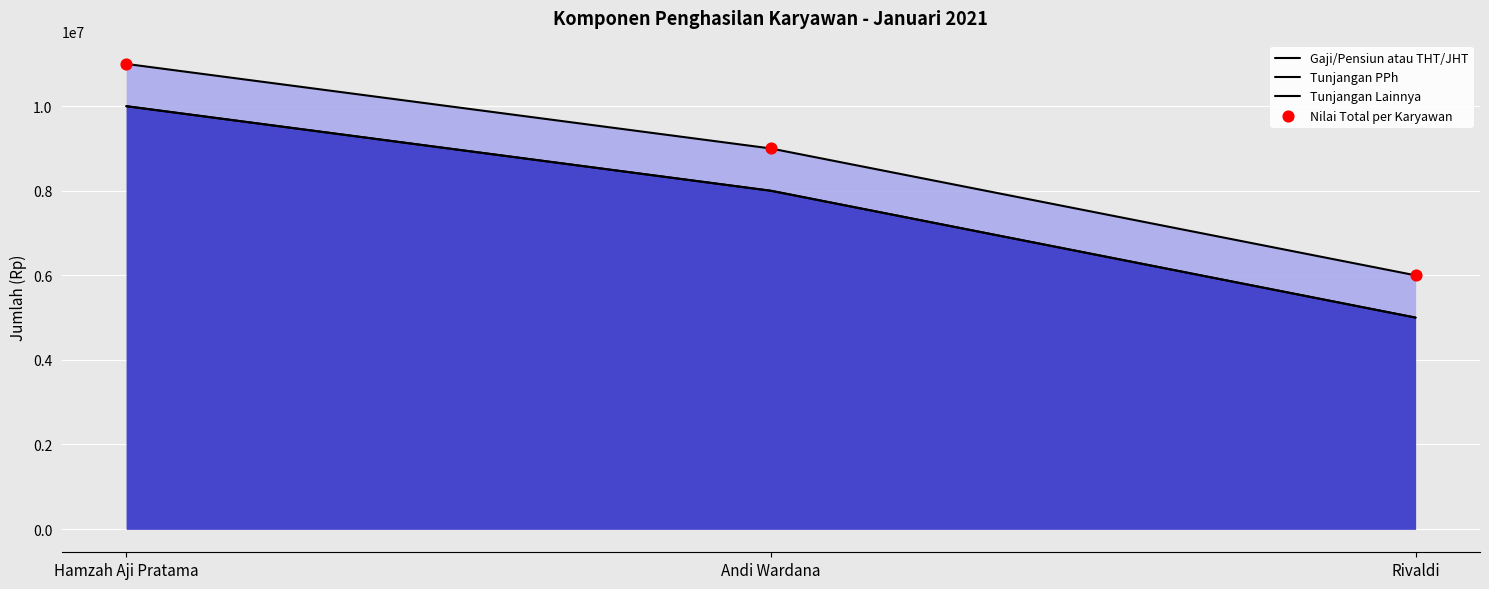

What are all the series names shown in the legend?

Gaji/Pensiun atau THT/JHT, Tunjangan PPh, Tunjangan Lainnya, Nilai Total per Karyawan